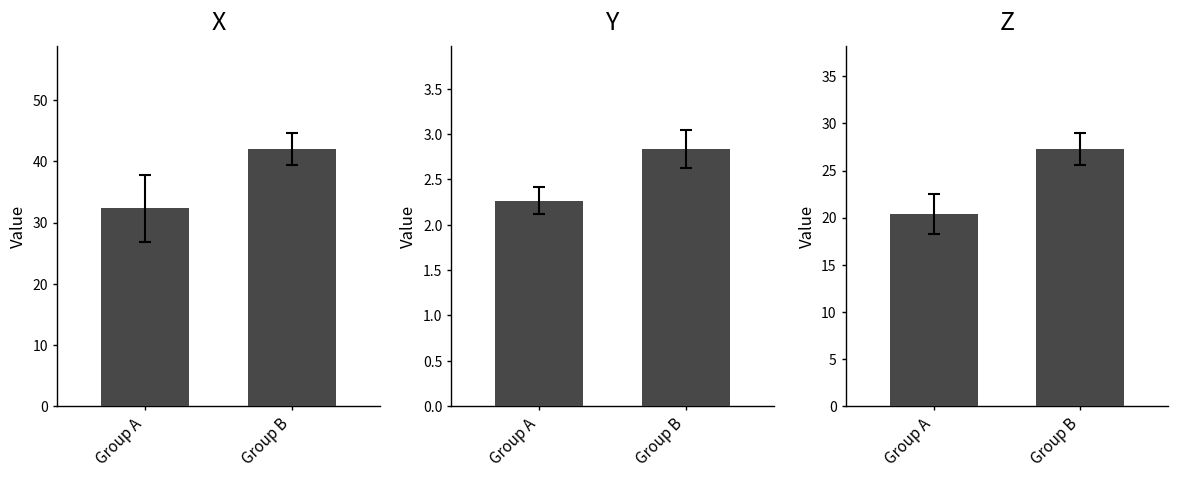

The X series shows 56.2 at Group A. True or false?

False